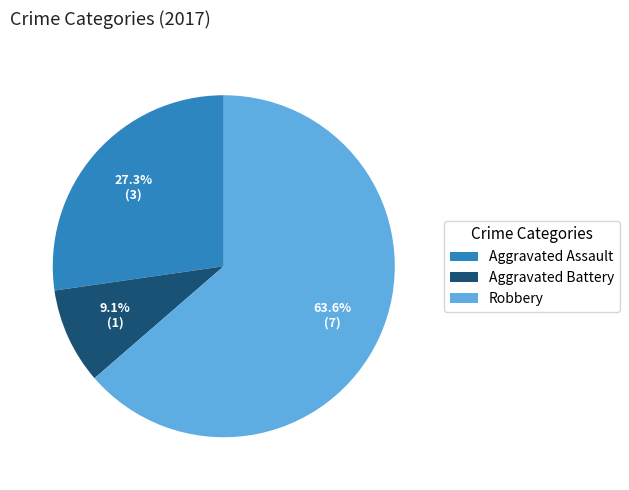

Count the number of slices in the pie.

3